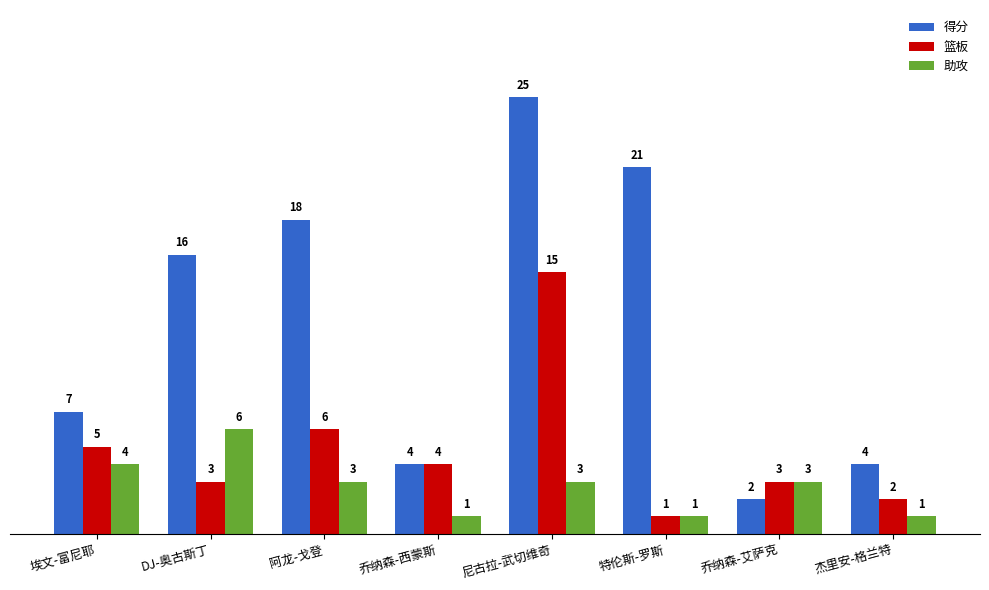

Rank the series by their maximum value, from highest to lowest.

得分, 篮板, 助攻